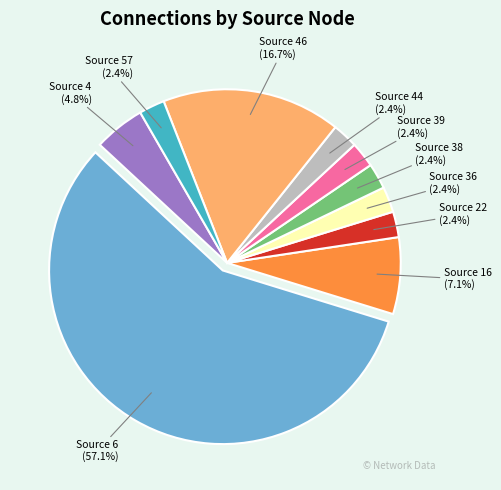

What percentage is NOT represented by Source 22?

97.6%